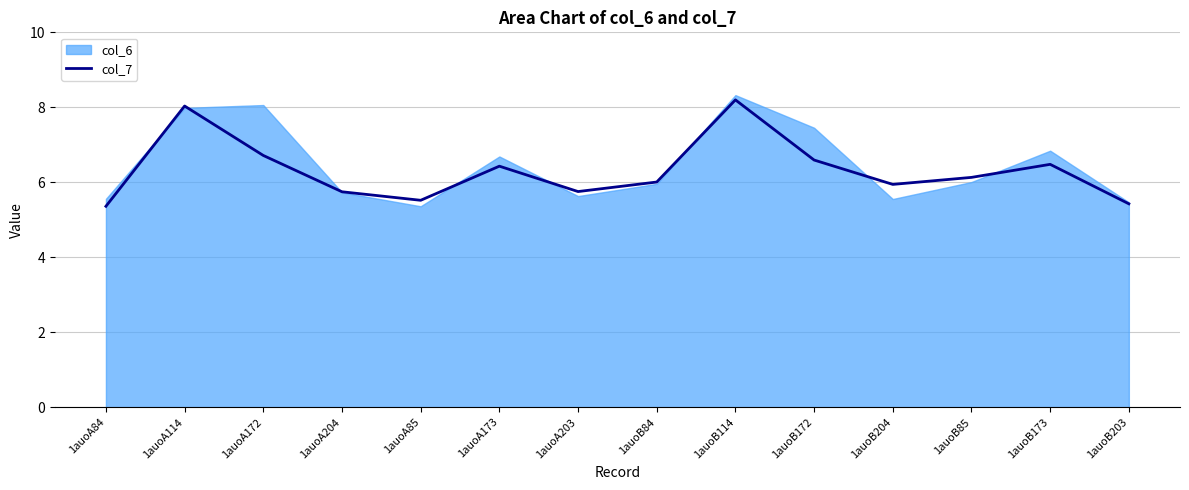

How many data points are above 6?

8